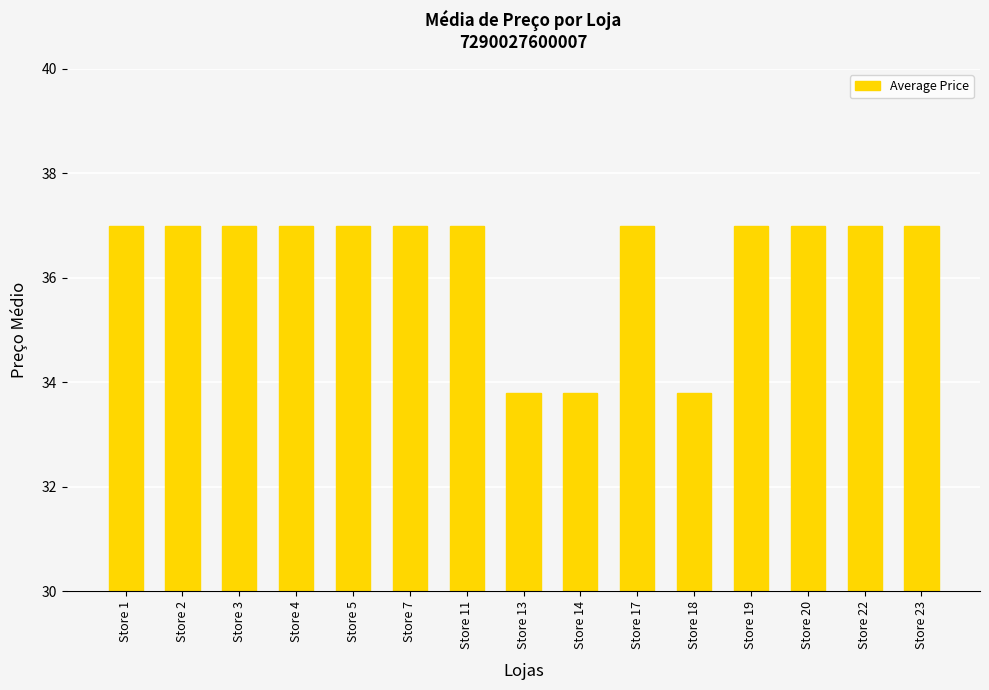

How many data points are less than 37?

3